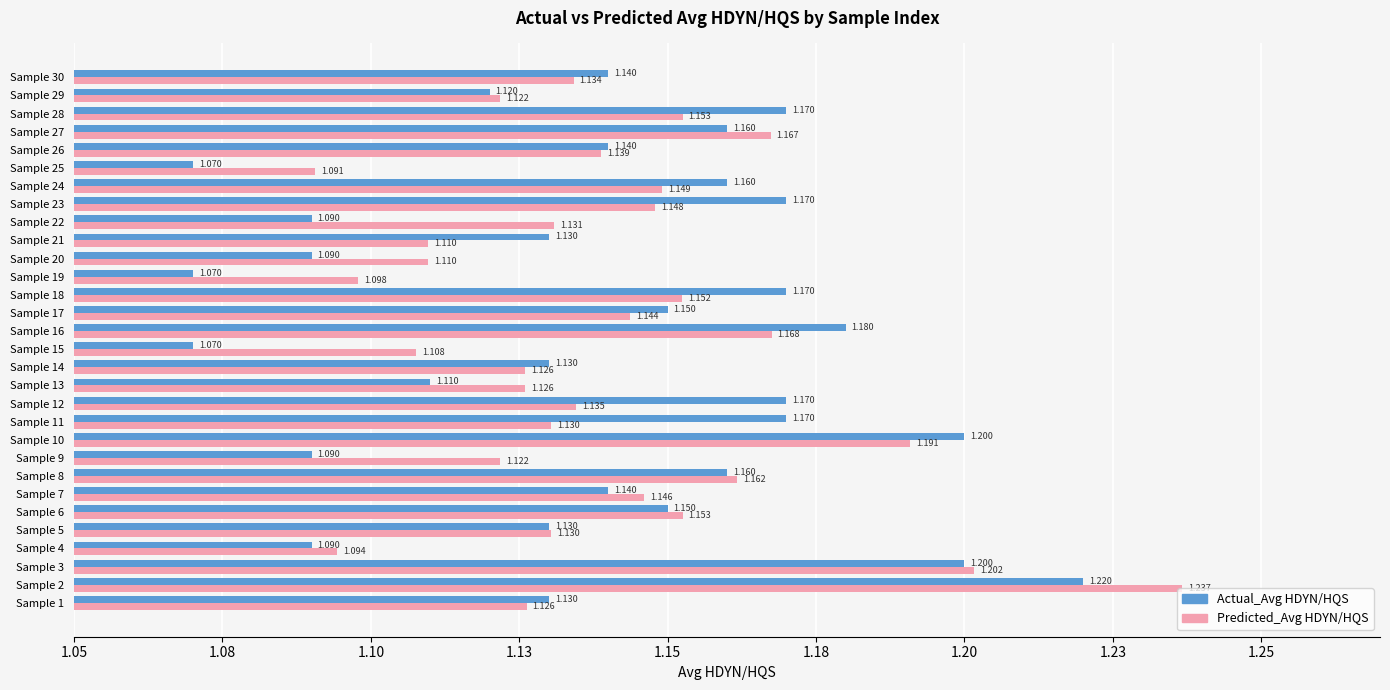

What is the smallest value displayed?

1.1